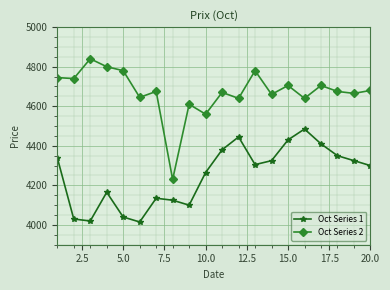

What is the value of the Oct Series 1 point at the 16th from the left?

4485